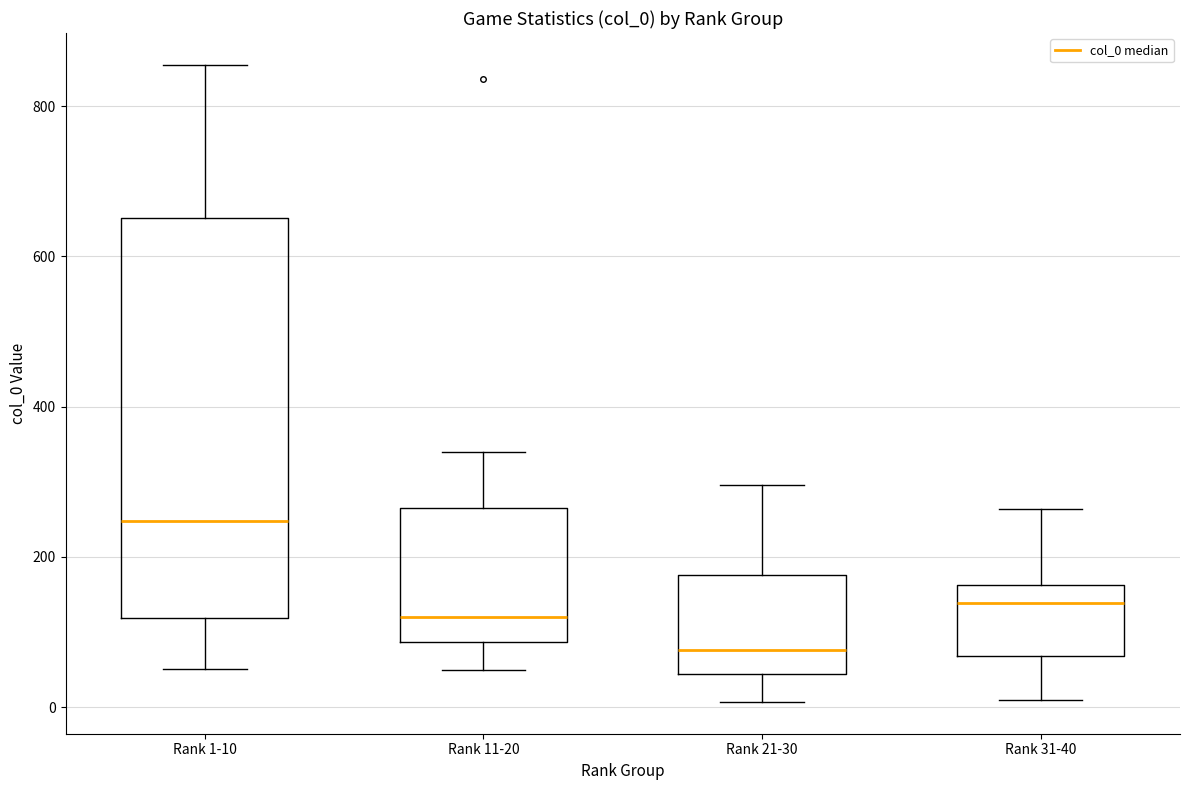

Comparing the boxes themselves (not the whiskers), which one is the tallest?

Rank 1-10